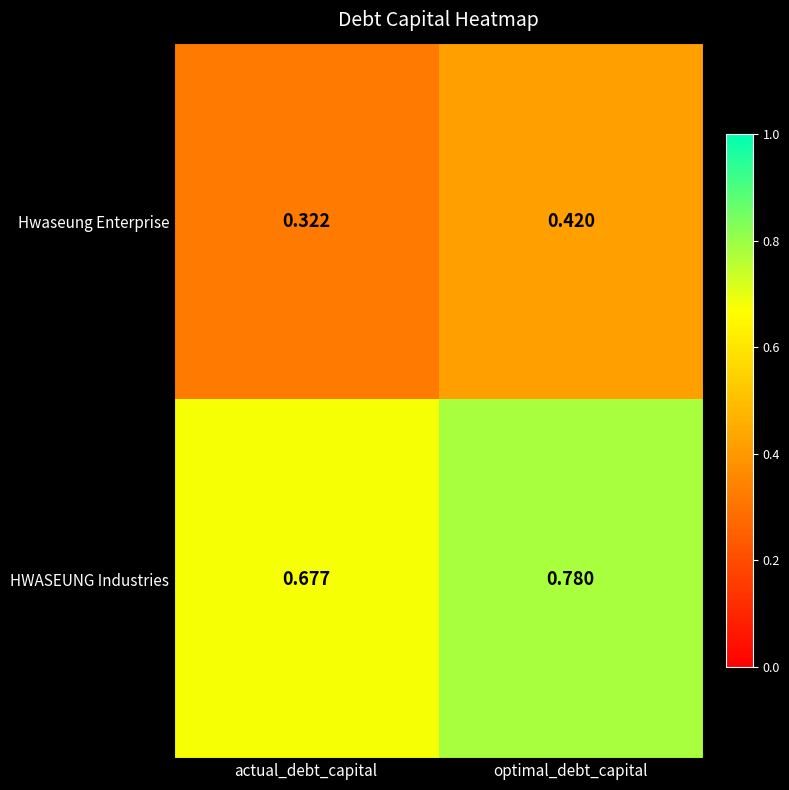

At optimal_debt_capital, list the series in order from smallest to largest.

Hwaseung Enterprise, HWASEUNG Industries